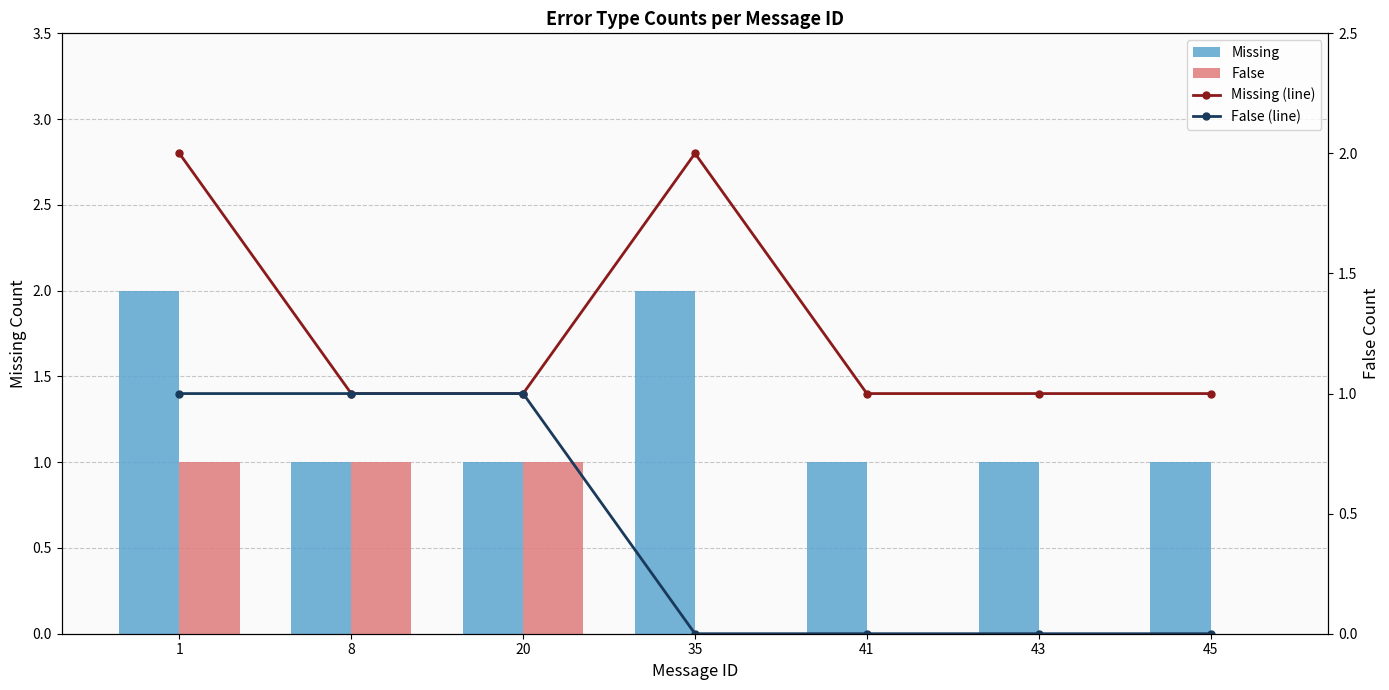

Which has a higher value, 35 or 1?

35